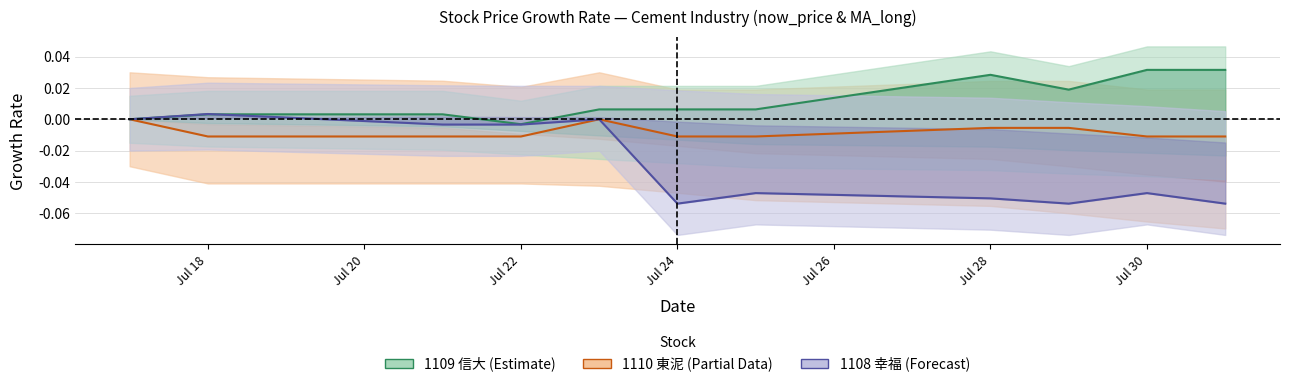

List the series in order of their overall mean, lowest first.

1108 now_price, 1110 now_price, 1109 now_price